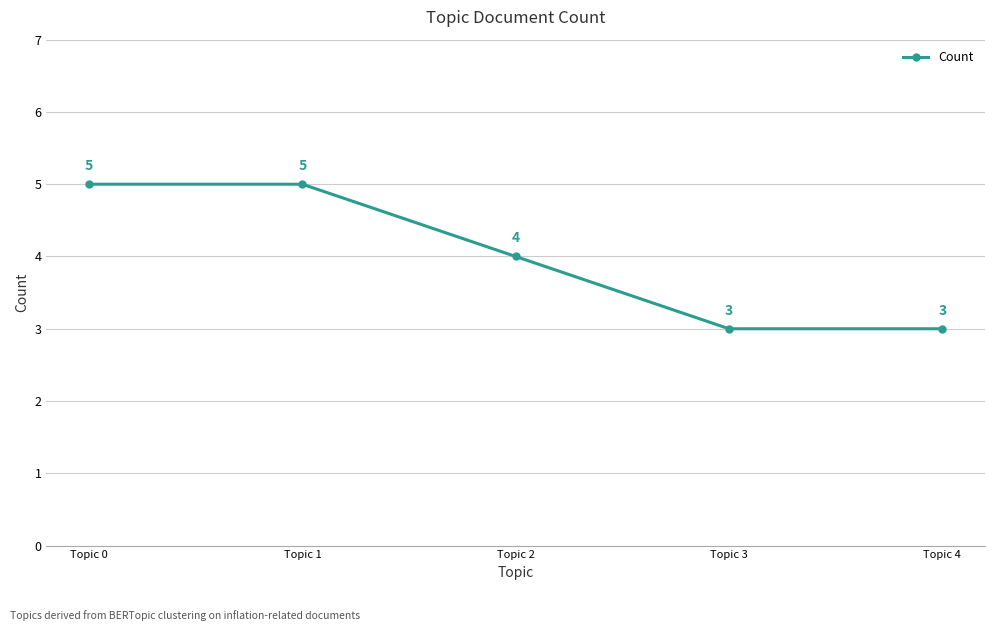

What is the value of the 4th point from the left?

3